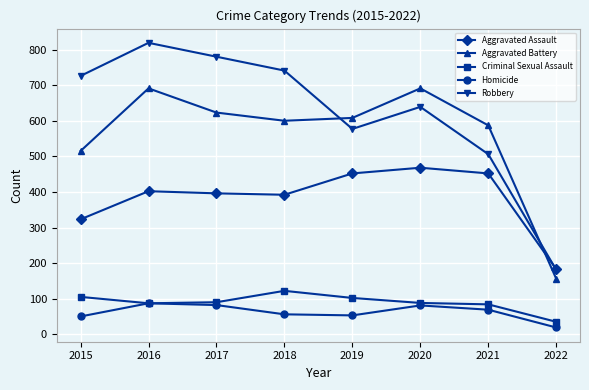

Is the value of Homicide at 2021 greater than the value of Robbery at 2018?

No